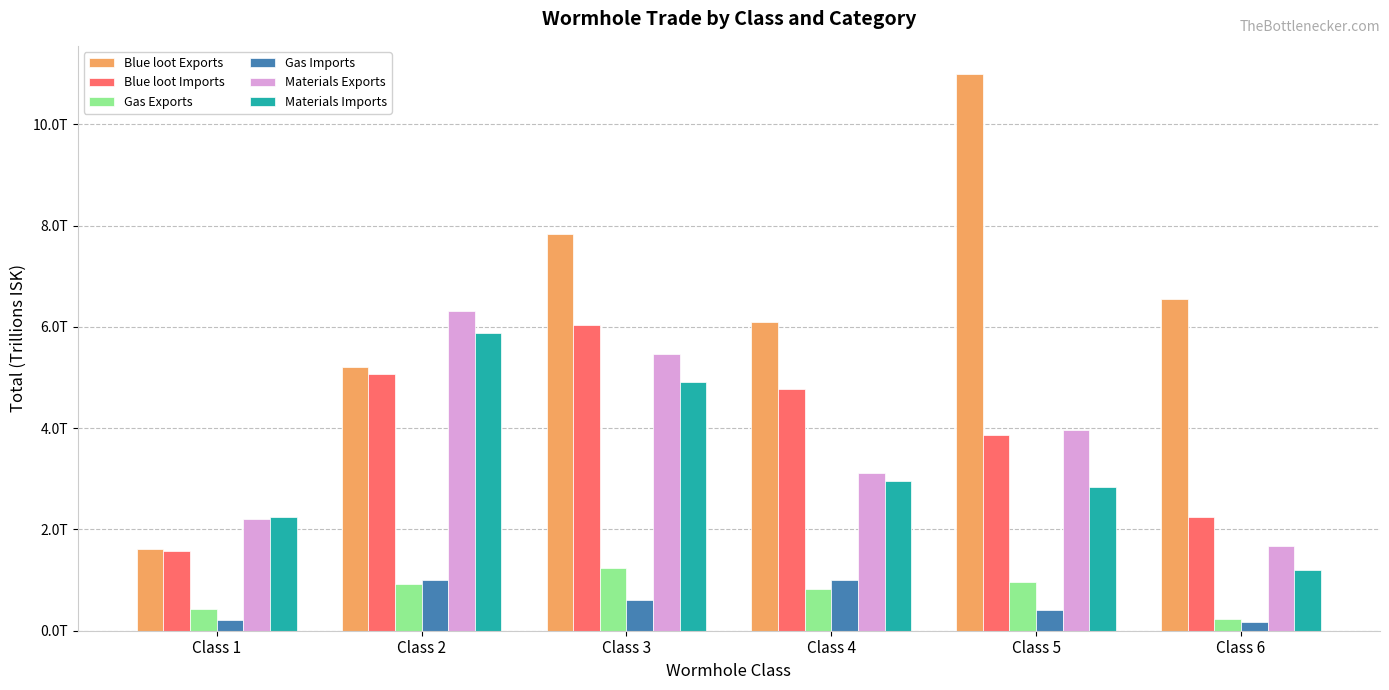

What are all the series names shown in the legend?

Blue loot Exports, Blue loot Imports, Gas Exports, Gas Imports, Materials Exports, Materials Imports